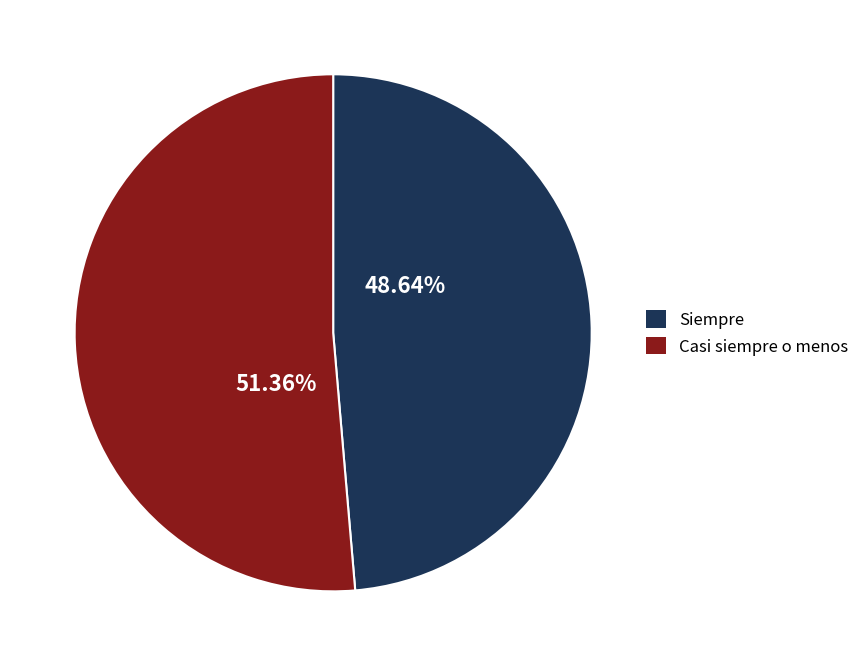

How many segments does this pie chart have?

2